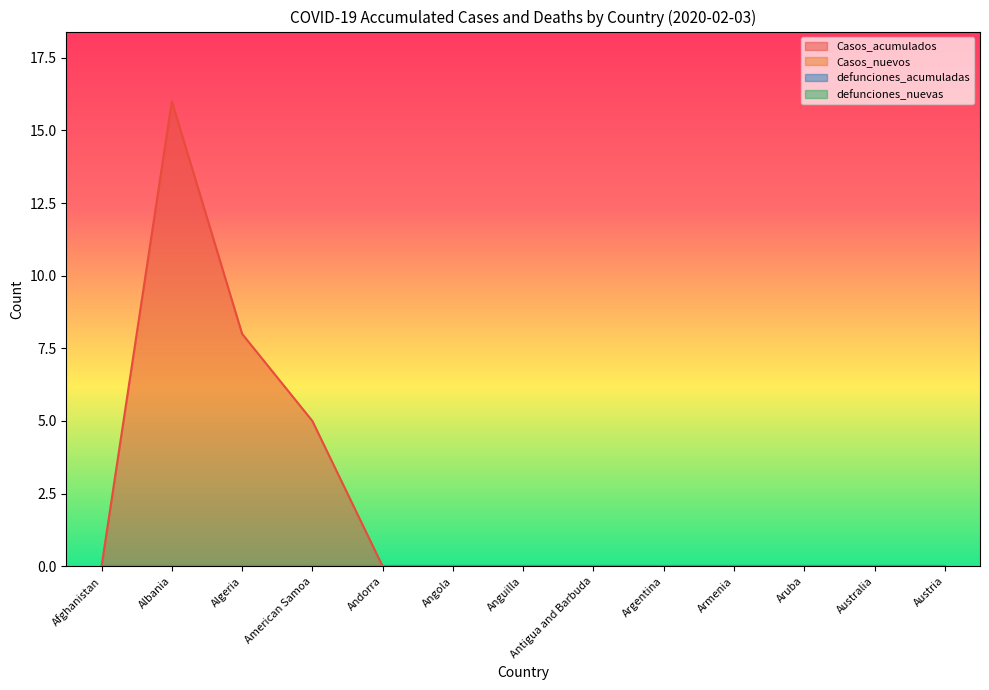

At which label does defunciones_nuevas reach its peak?

Afghanistan